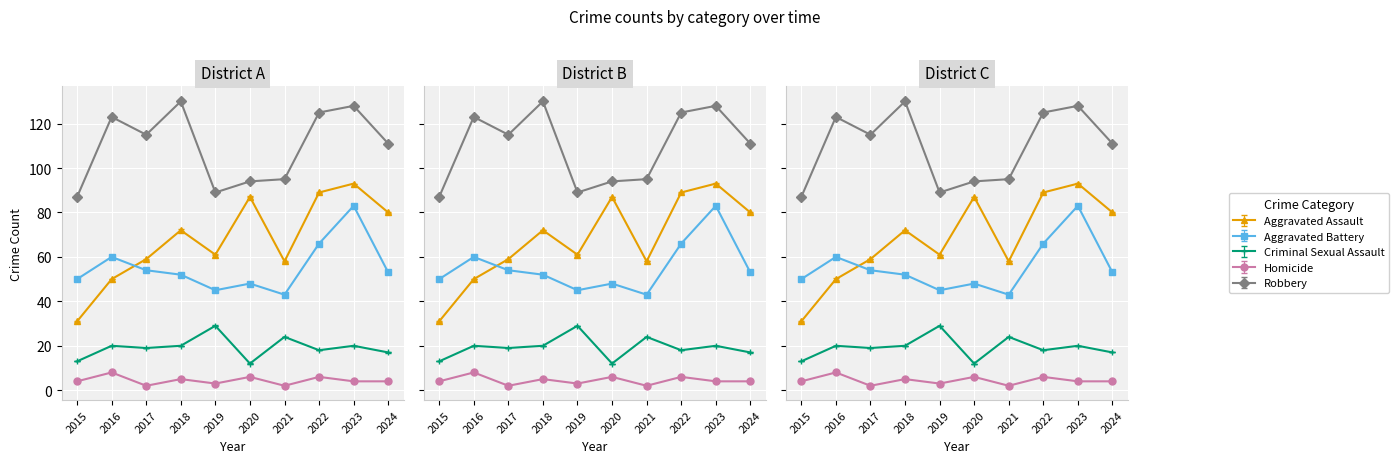

How many categories are shown in the chart?

10